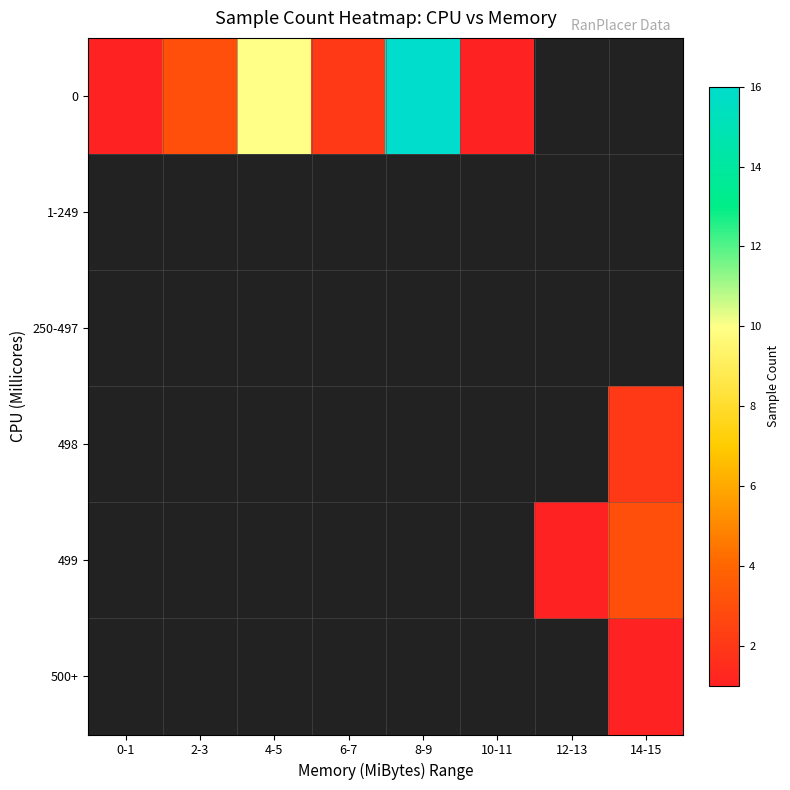

Rank the series at 10-11 from highest to lowest value.

0, 1-249, 250-497, 498, 499, 500+